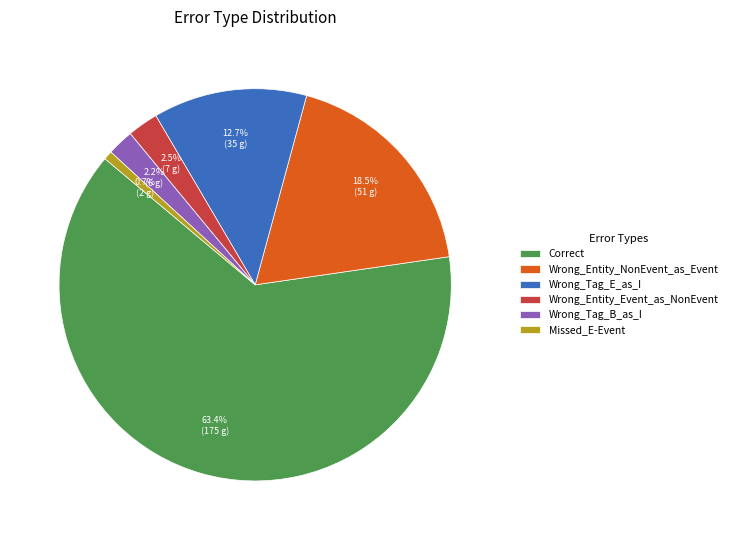

What is the ratio of the value at Wrong_Entity_Event_as_NonEvent to the value at Missed_E-Event?

3.5